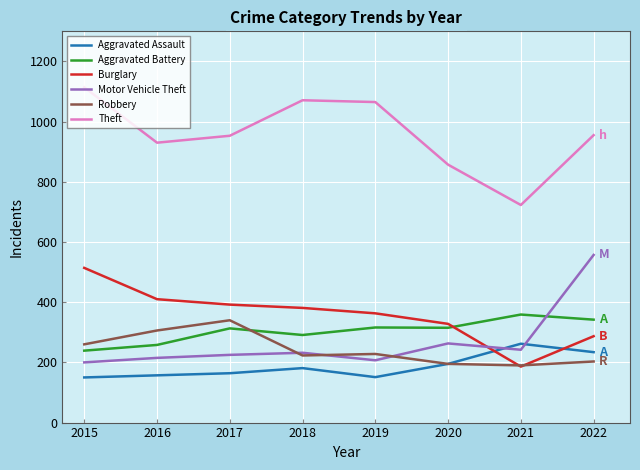

Where do Burglary and Aggravated Assault first cross each other?

2020 and 2021